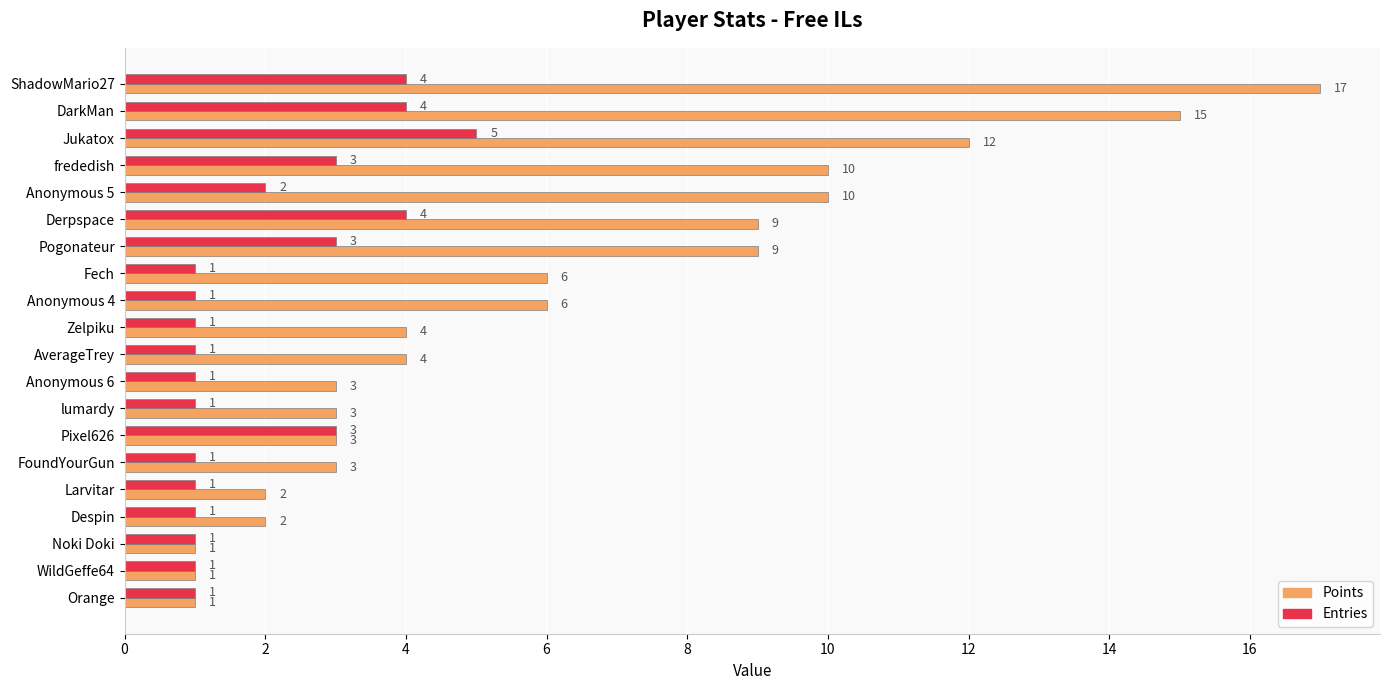

Which series has the largest total across all categories?

Points